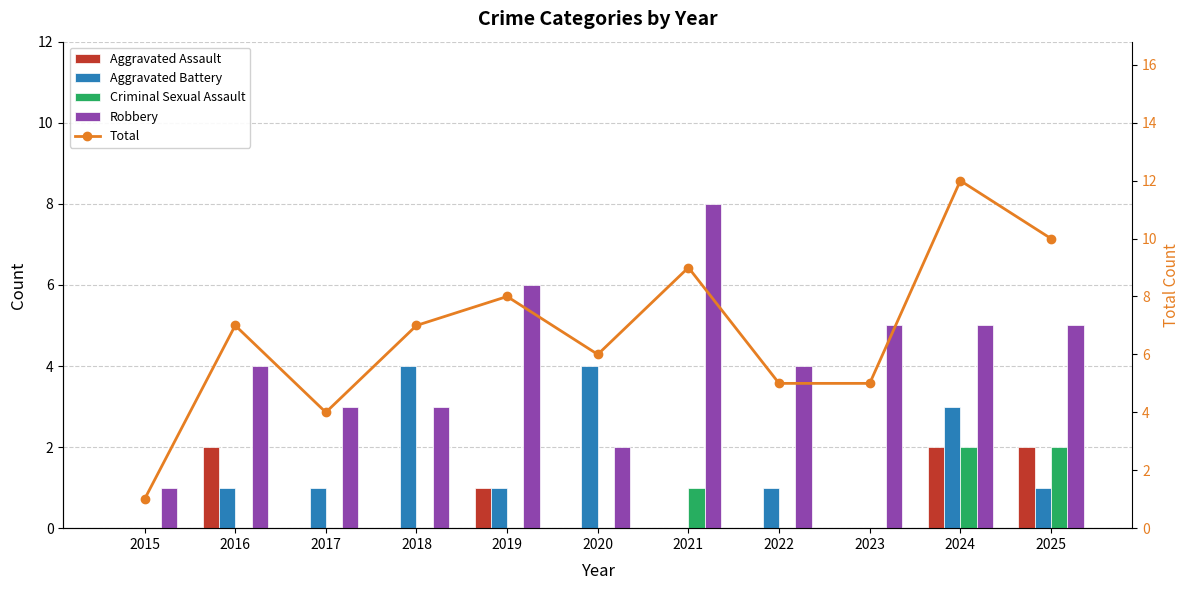

Reading left to right, extract all data points from this chart.

Aggravated Assault: 0	2	0	0	1	0	0	0	0	2	2
Aggravated Battery: 0	1	1	4	1	4	0	1	0	3	1
Criminal Sexual Assault: 0	0	0	0	0	0	1	0	0	2	2
Robbery: 1	4	3	3	6	2	8	4	5	5	5
Total: 1	7	4	7	8	6	9	5	5	12	10